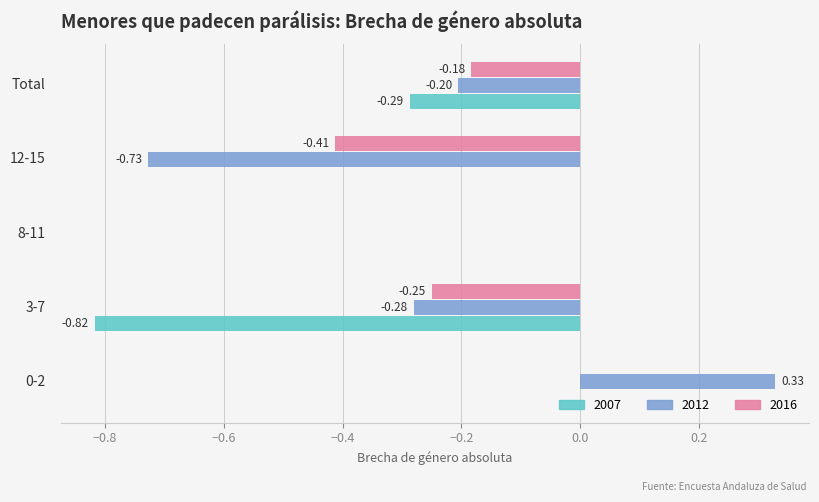

Which series has the largest total across all categories?

2016